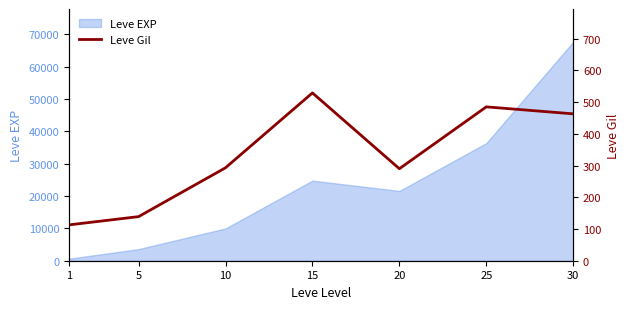

What is the difference between the maximum and minimum values?

416